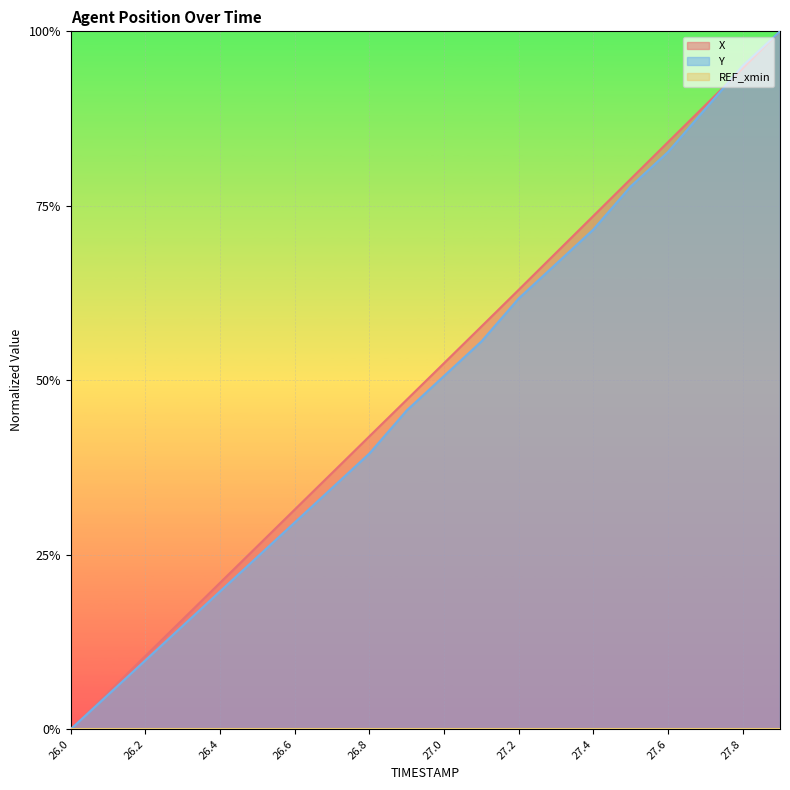

Between 27.0 and 27.7, which series saw the biggest shift?

Y